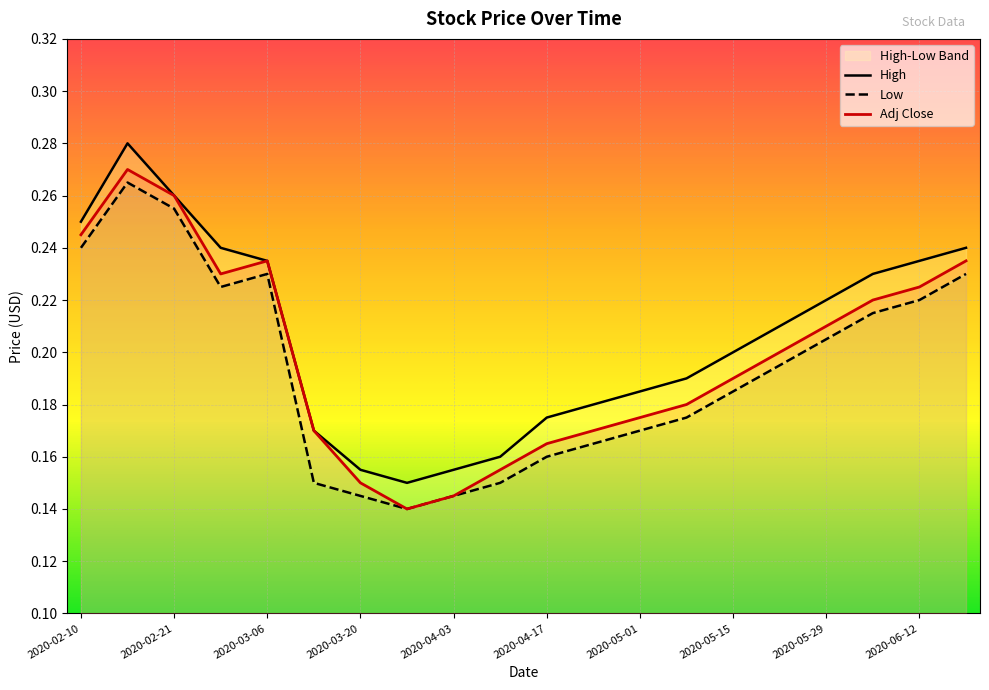

What is the total value across all series at 2020-05-29?

0.6